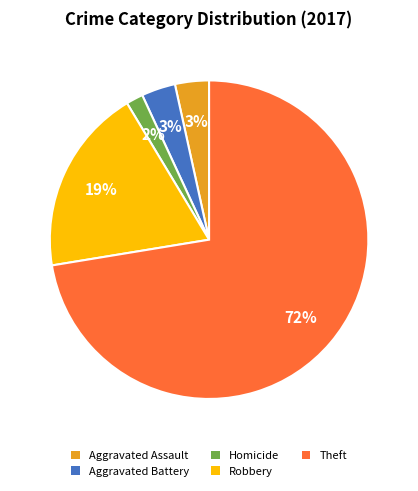

To the nearest percent, what percentage of the pie is Aggravated Assault?

3%